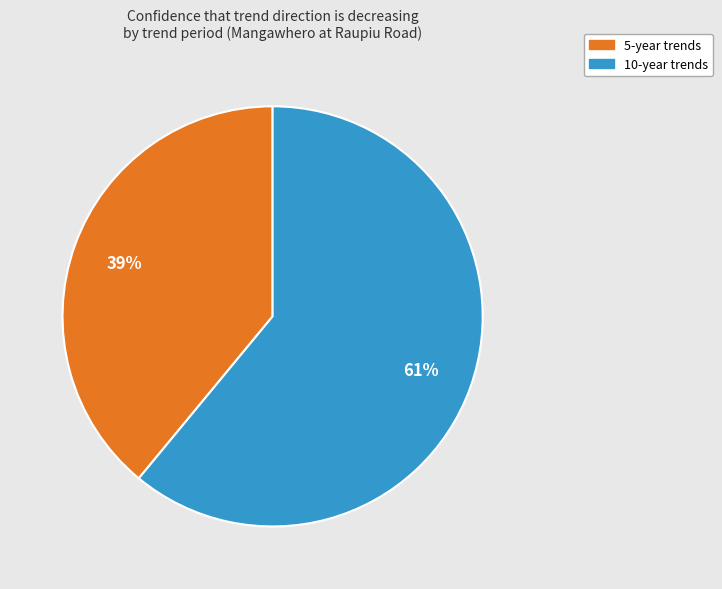

Does any single category account for the majority?

Yes